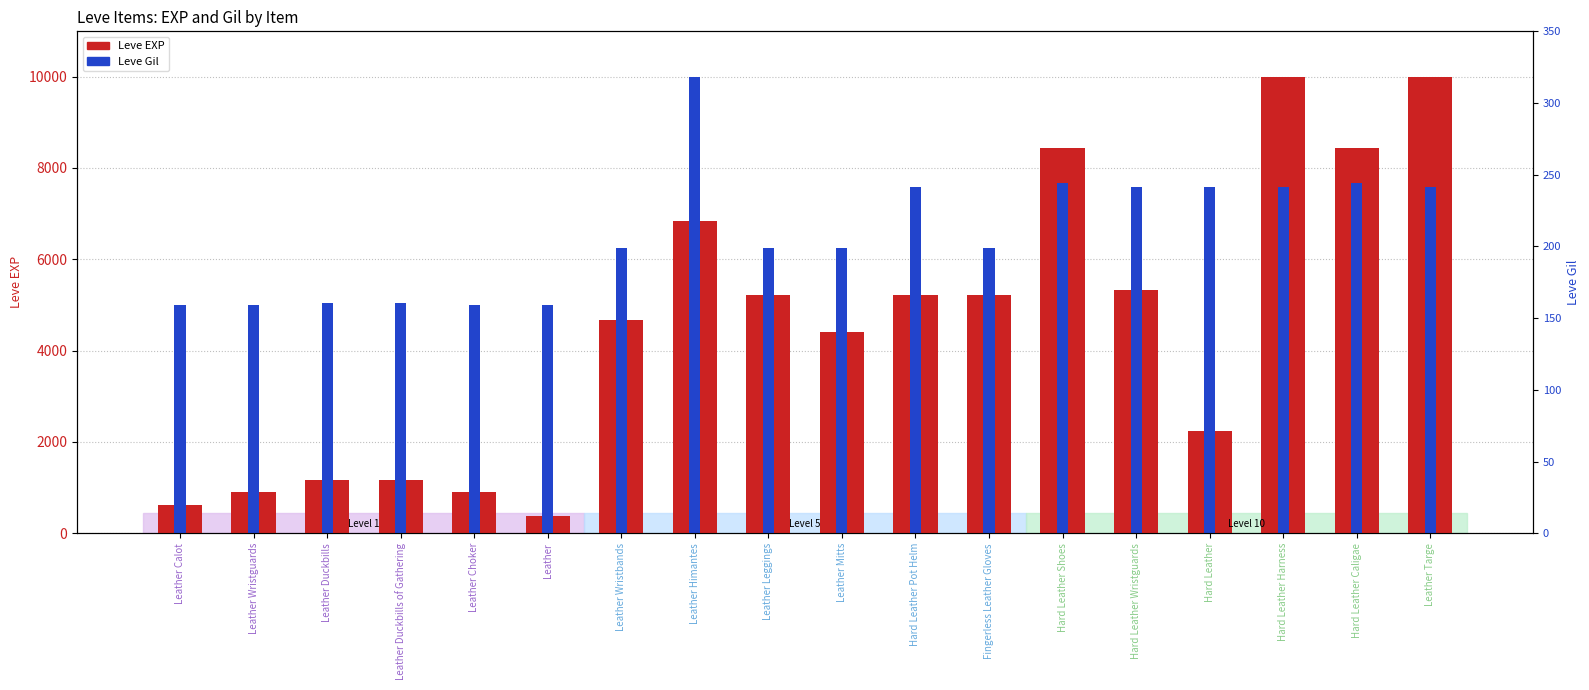

What is the difference between the maximum and minimum values in the Leve EXP series?

9620.0